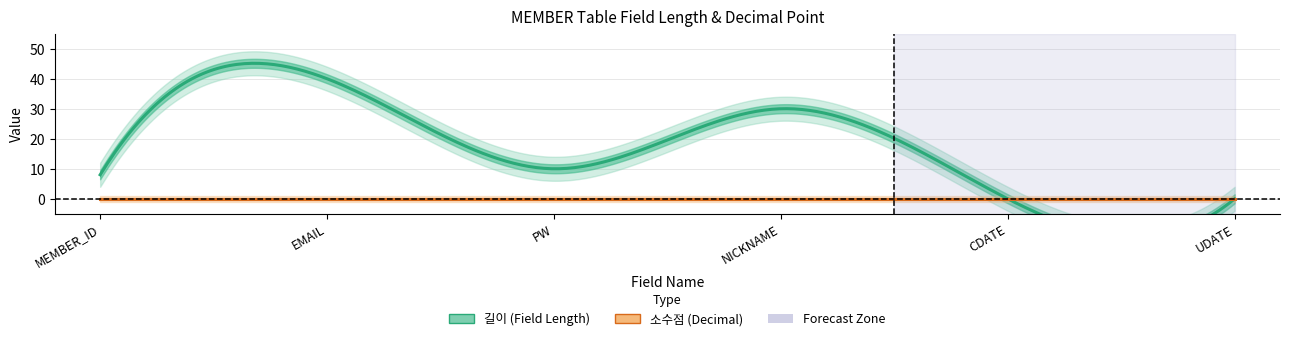

At which category does 길이 reach its first local valley?

PW